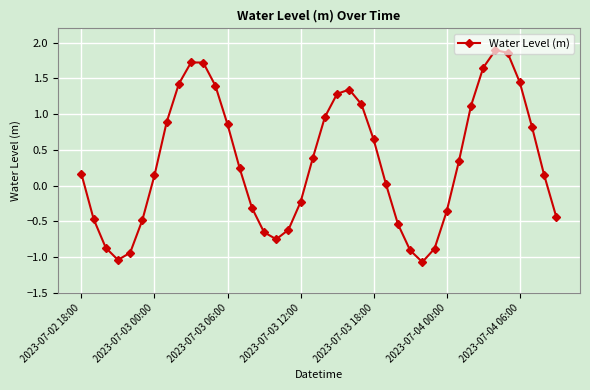

True or false: there are more than 0 points higher than both neighbors.

True